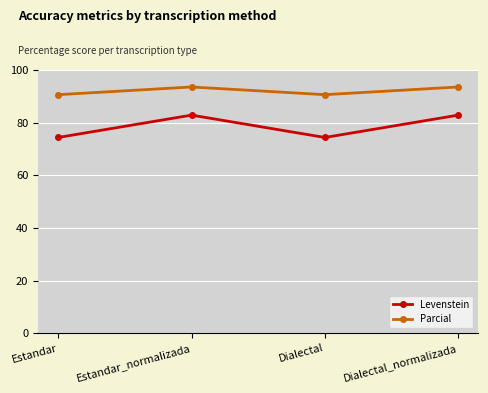

What are all the series names shown in the legend?

Levenstein, Parcial